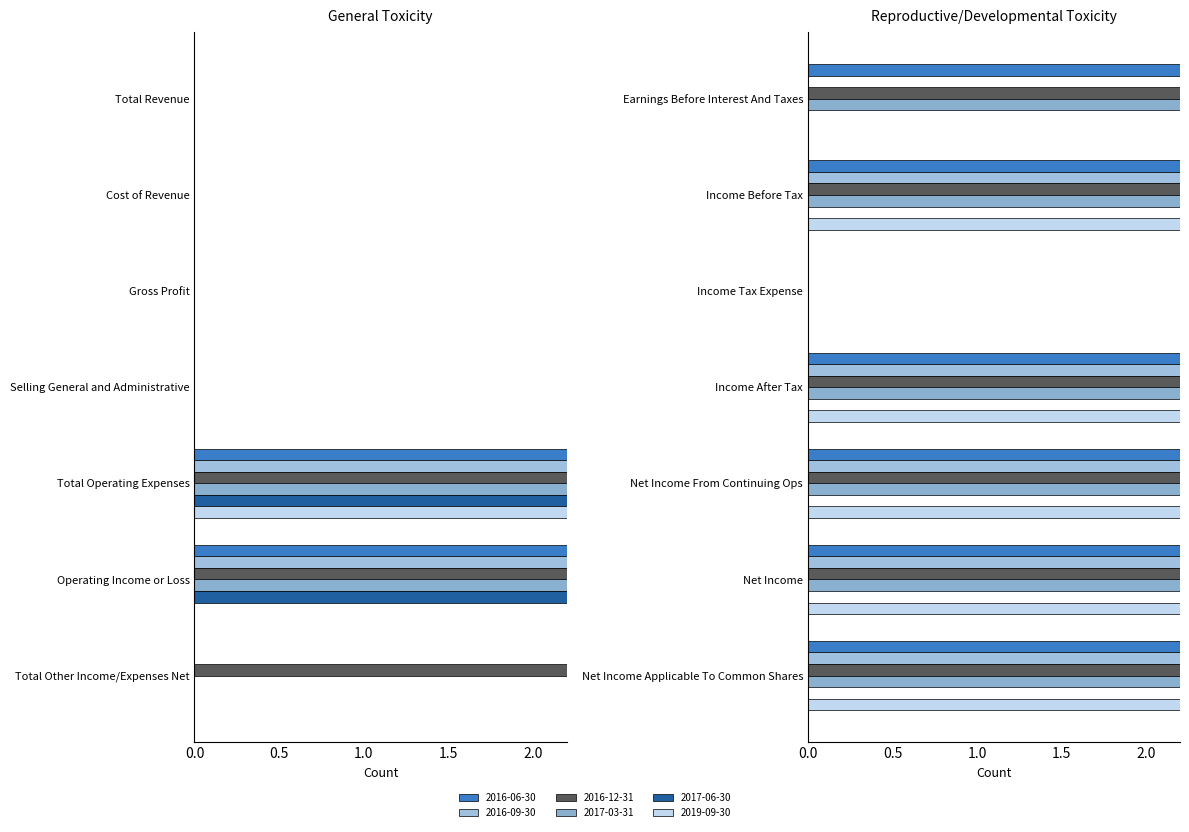

What is the lowest value of the 2016-09-30 series?

-100